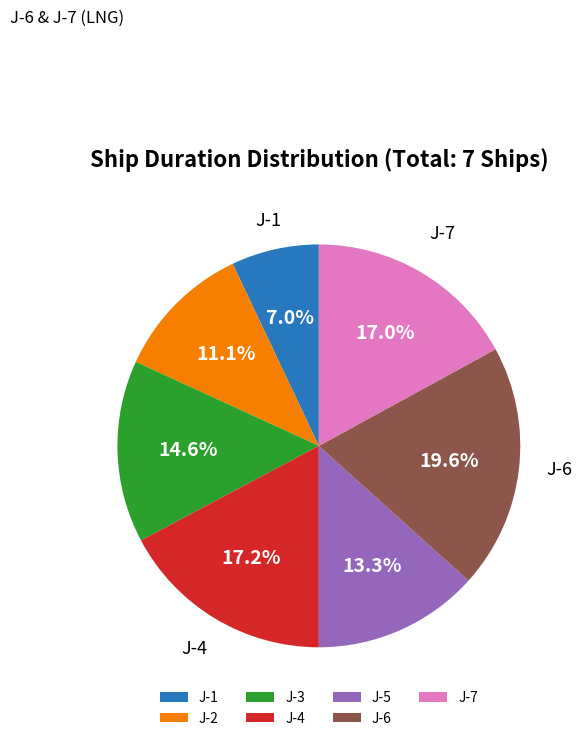

Do J-7 and J-2 together represent more than half of the pie?

No